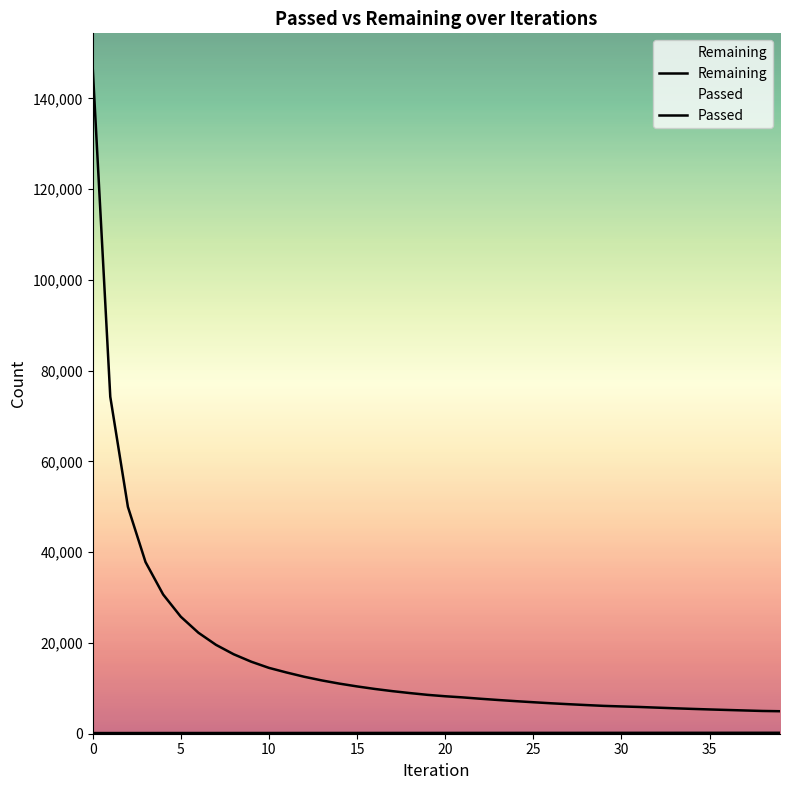

How many lines are shown in the chart?

2